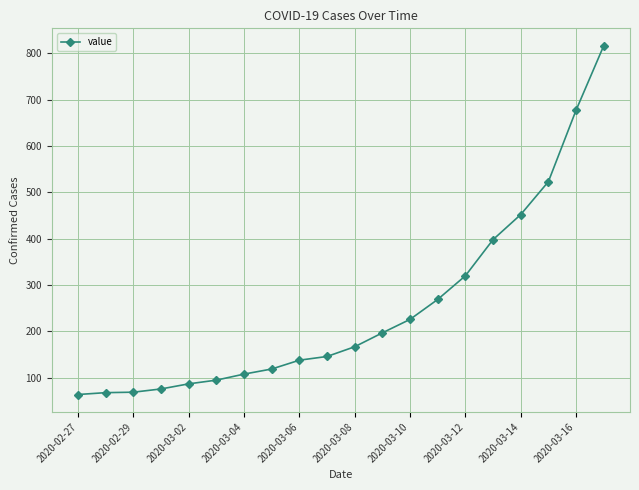

What is the difference between the maximum and second lowest values?

748